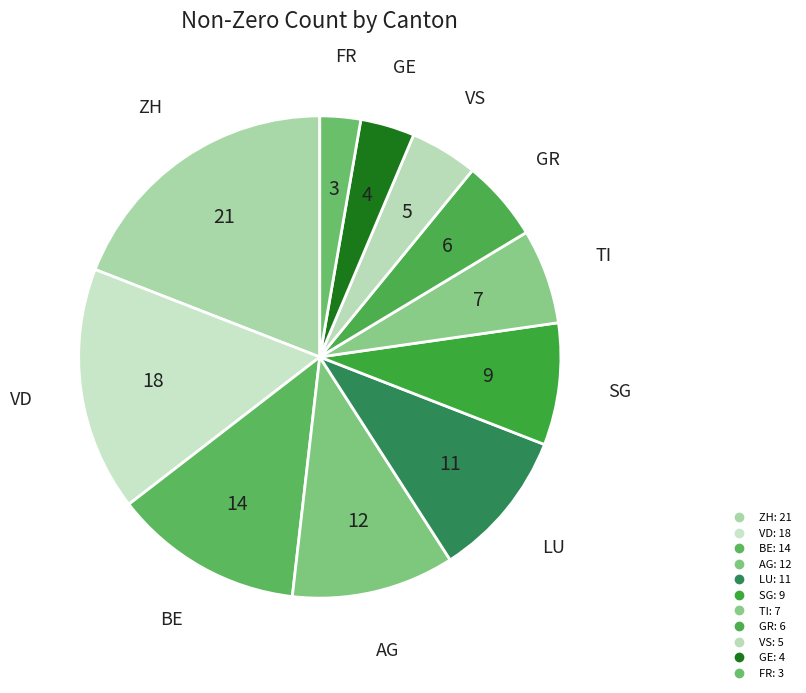

What percentage is the SG slice, to the nearest percent?

8%